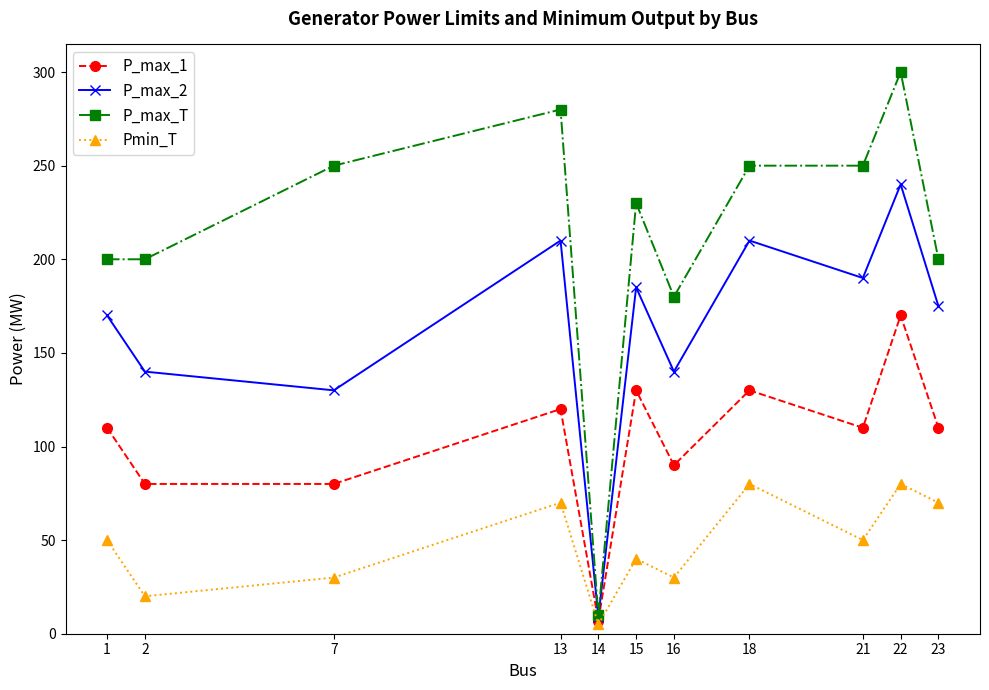

Rank the series by their average value, from lowest to highest.

Pmin_T, P_max_1, P_max_2, P_max_T